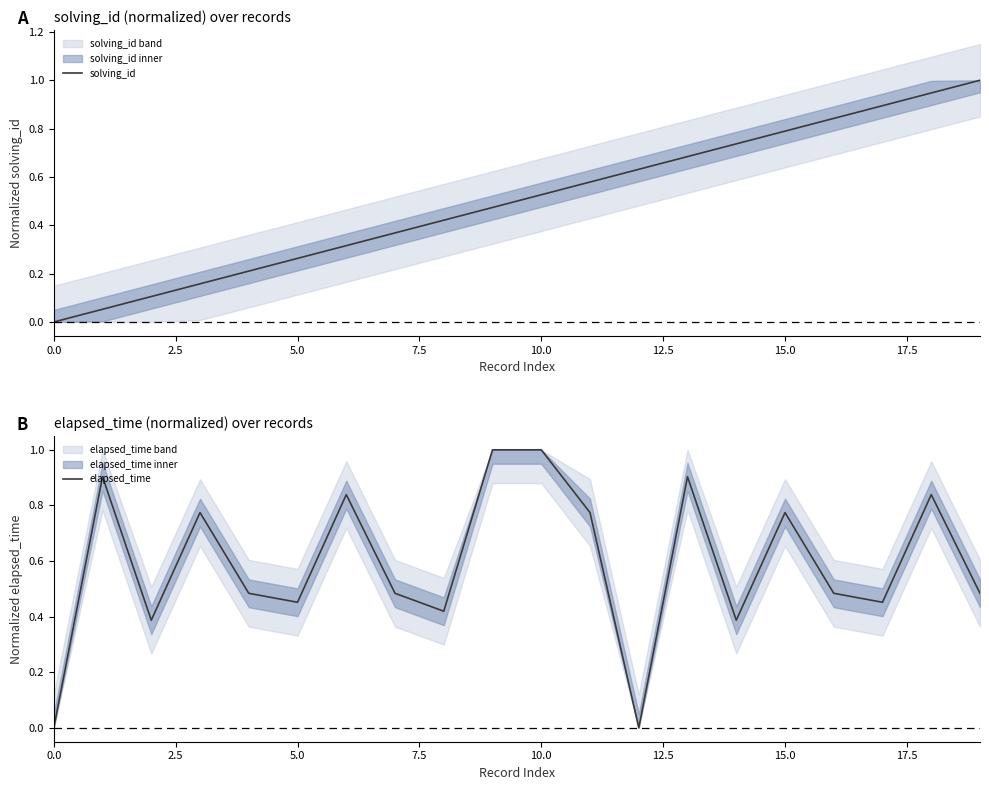

At how many categories does at least one series exceed 0?

19